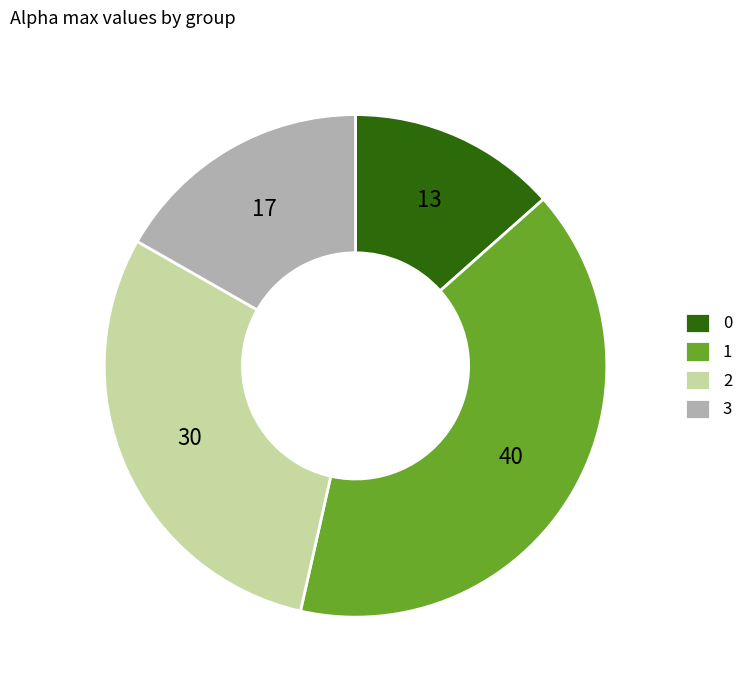

What is the ratio of the value at 0 to the value at 1?

0.3